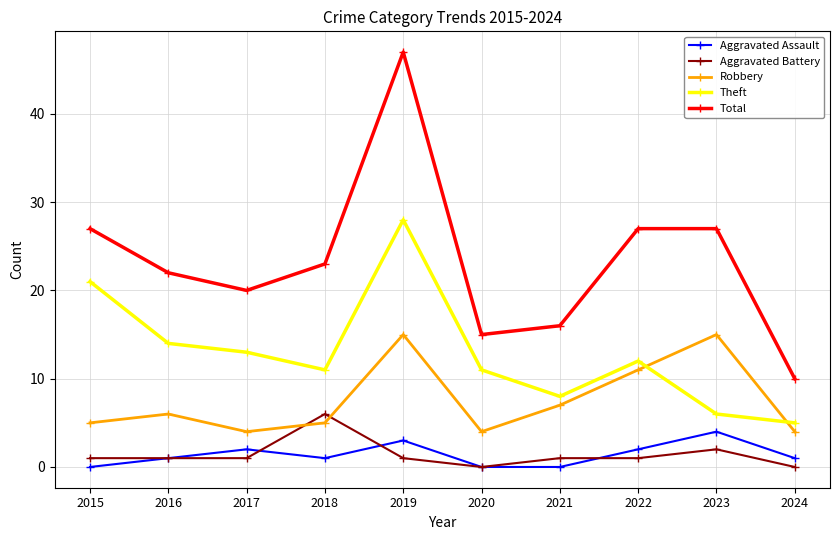

True or false: Theft and Aggravated Assault cross at least once.

False